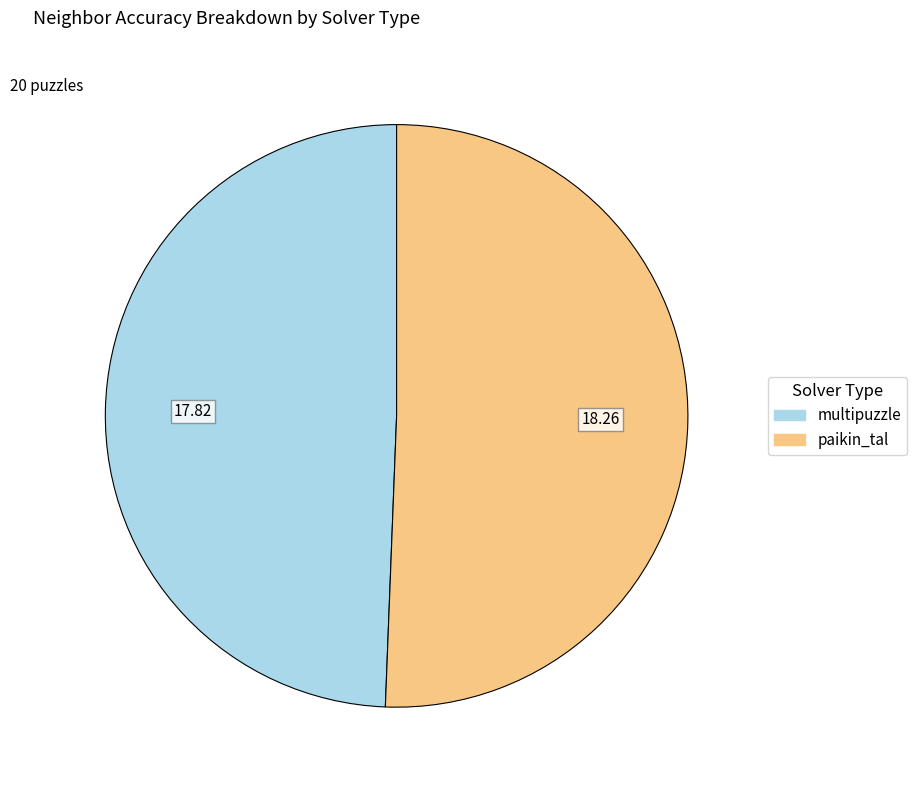

Is there any slice that represents more than half of the pie?

Yes